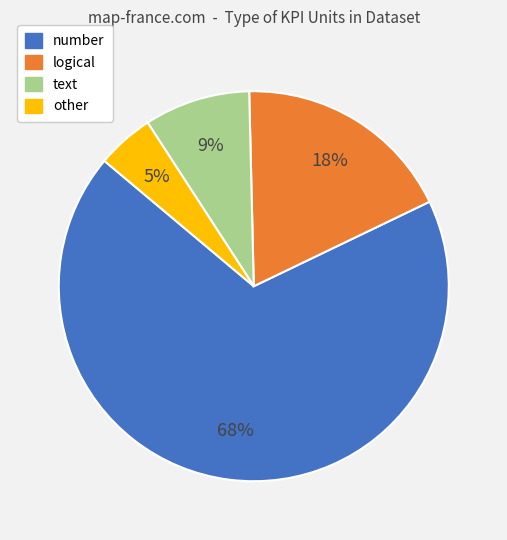

Which category has the biggest portion of the pie?

number